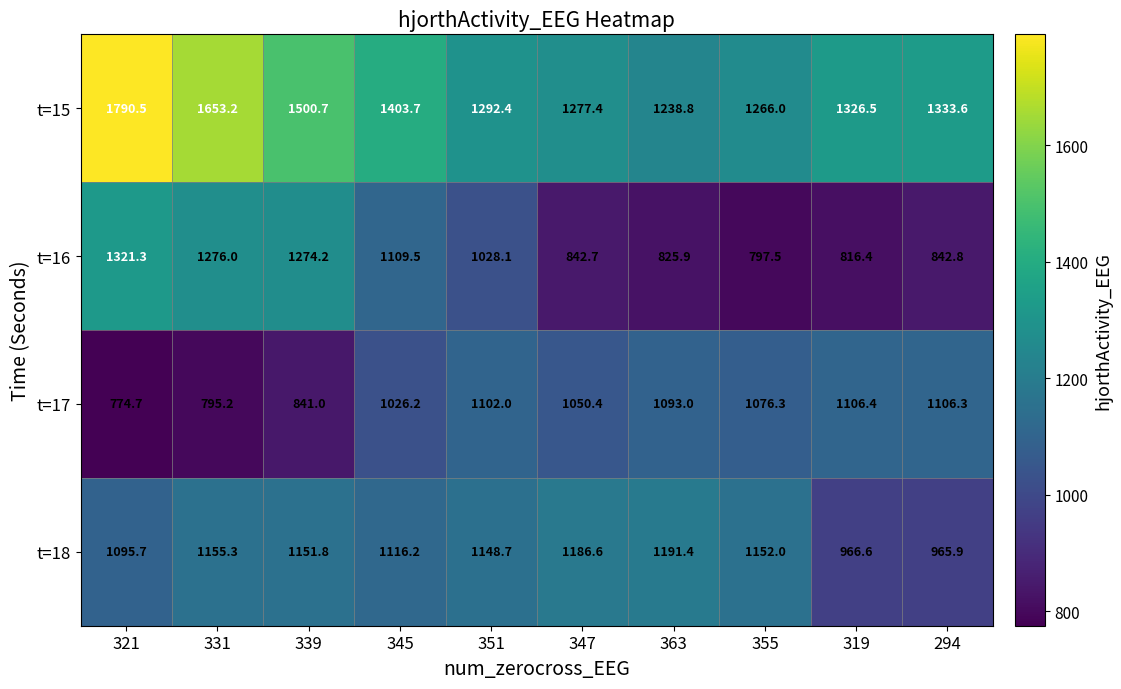

Read the t=15 value at 345.

1403.7